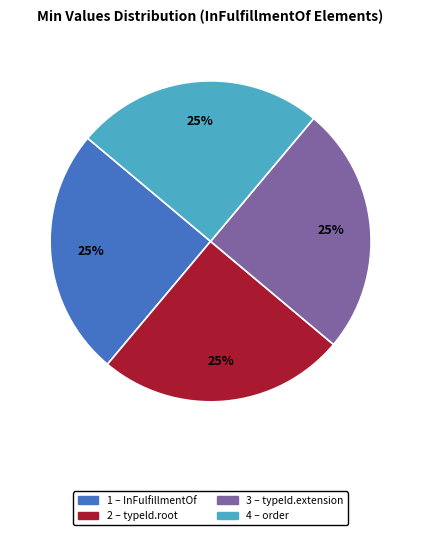

To the nearest percent, what is the average slice percentage?

25%